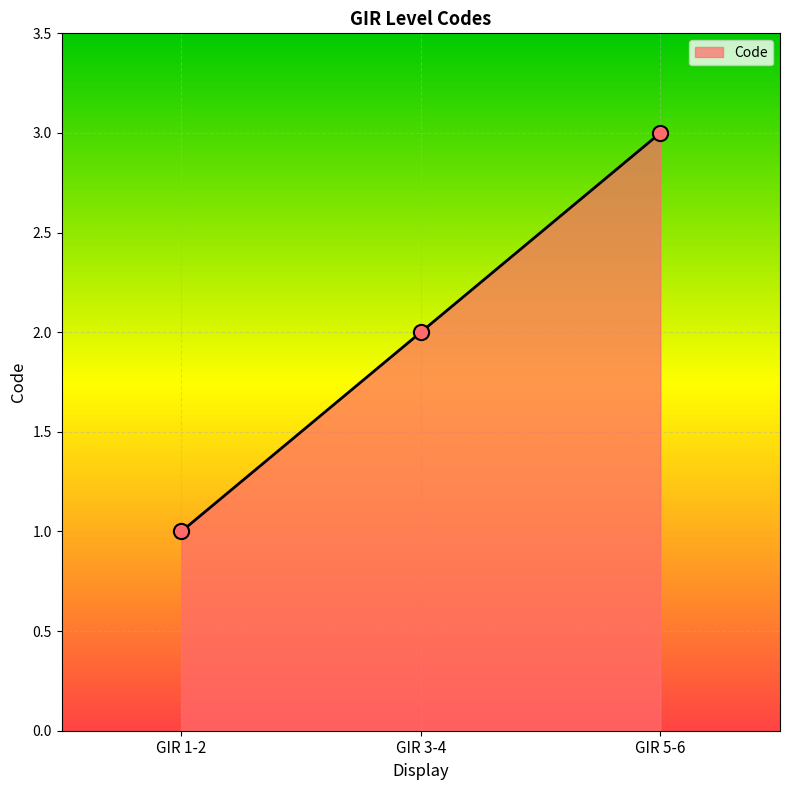

Approximately how many times larger is the value at GIR 5-6 compared to GIR 1-2?

3.0